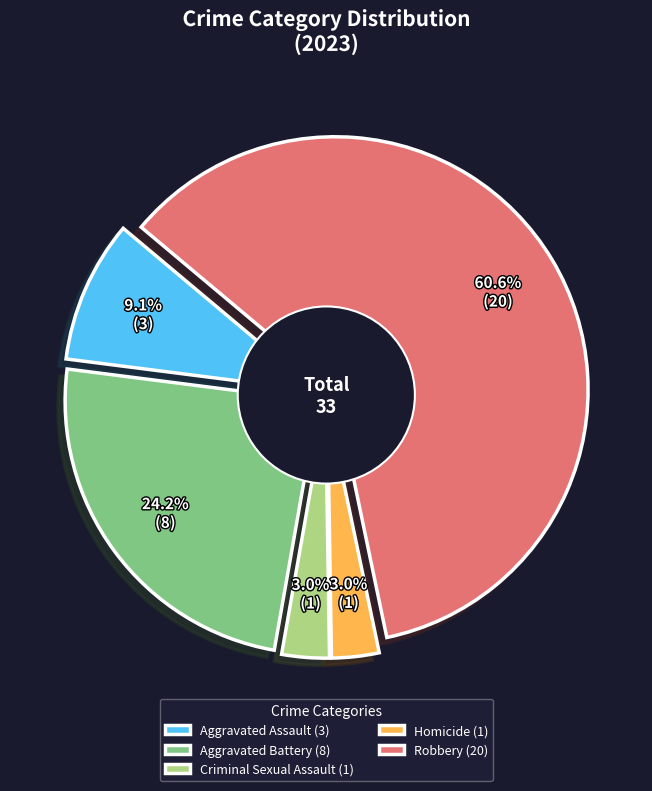

To the nearest percent, what is the average slice percentage?

20%